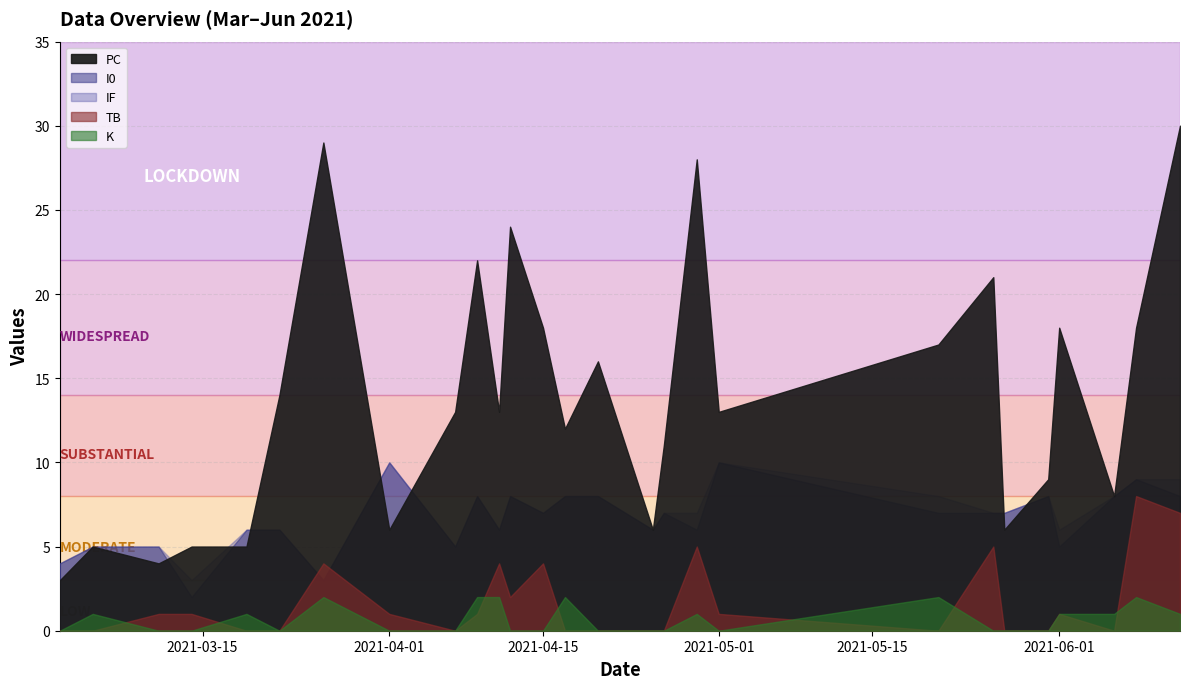

Which series has the largest total across all categories?

PC